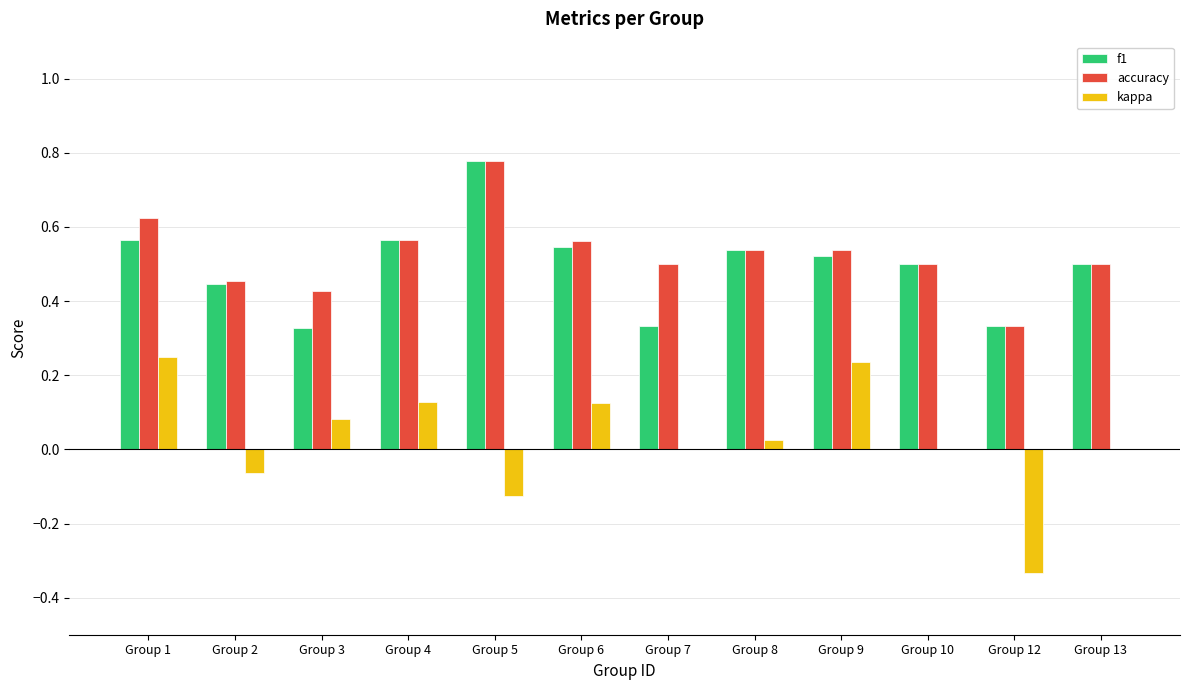

The value of f1 at Group 7 is 0.2. True or false?

False